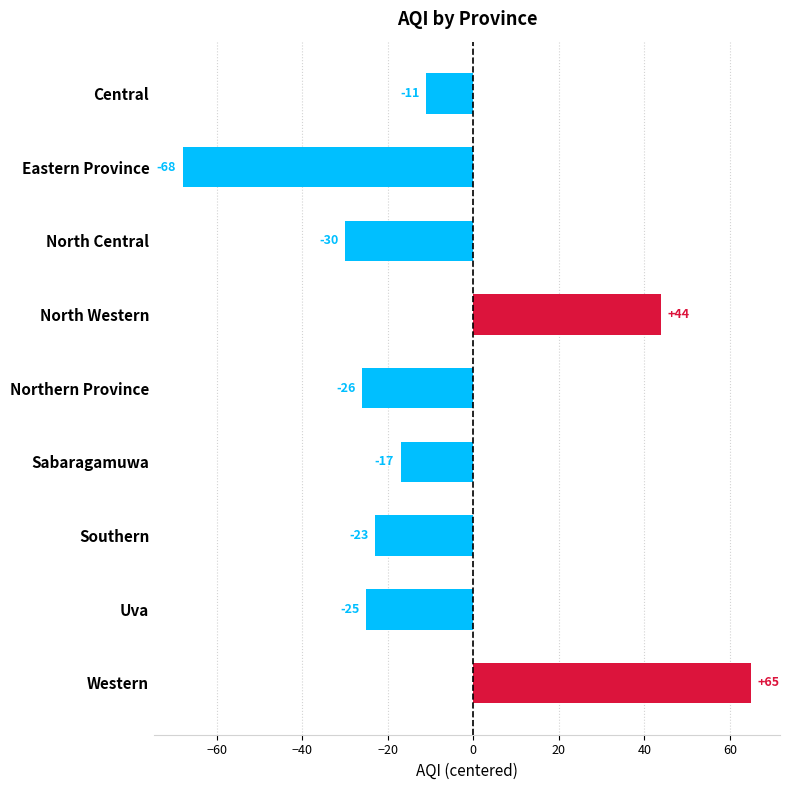

Is it true that the value at Sabaragamuwa is -17?

True